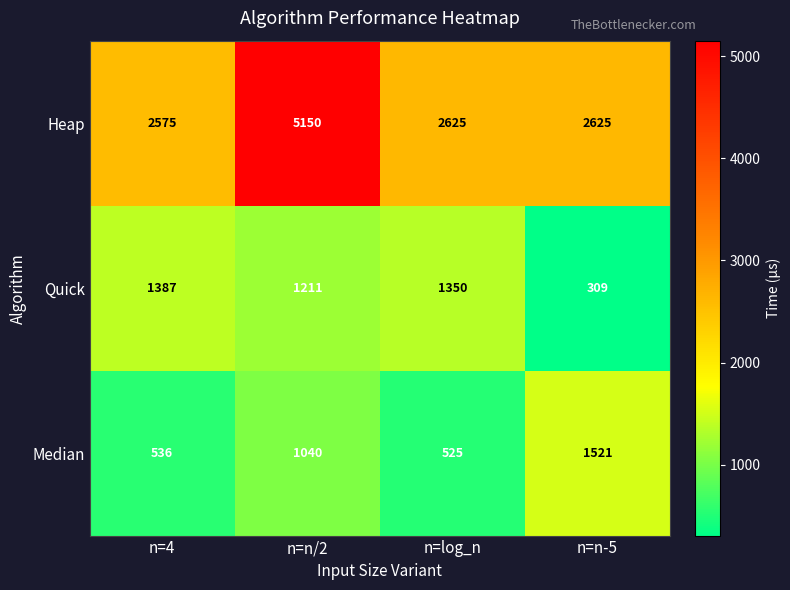

Reading left to right, list all the values displayed in this chart.

Heap: n=4=2575	n=n/2=5150	n=log_n=2625	n=n-5=2625
Quick: n=4=1387	n=n/2=1211	n=log_n=1350	n=n-5=309
Median: n=4=536	n=n/2=1040	n=log_n=525	n=n-5=1521